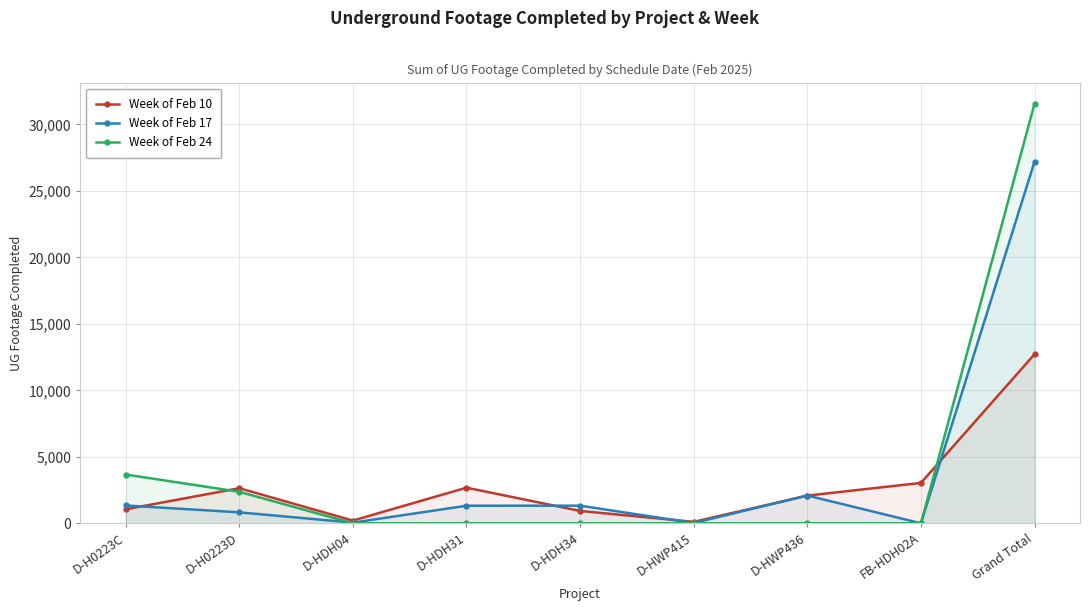

How many times do Week of Feb 10 and Week of Feb 24 cross each other?

2